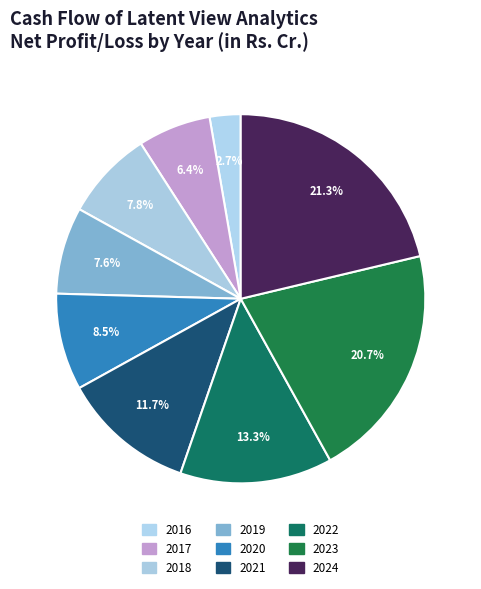

How many slices are in this pie chart?

9